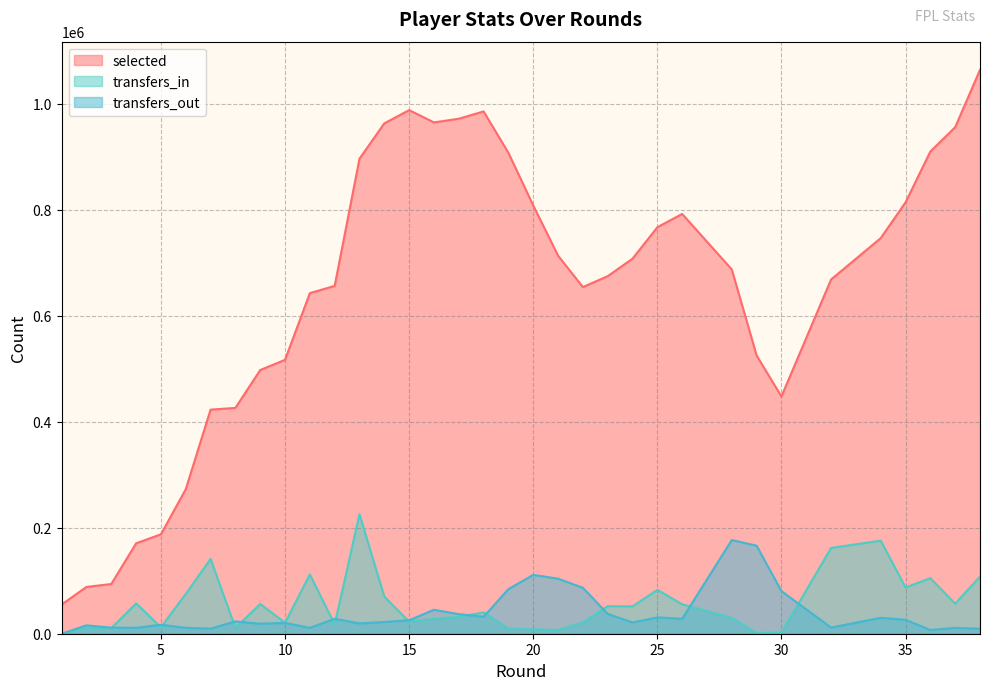

At which label does transfers_in first exceed 51913?

4